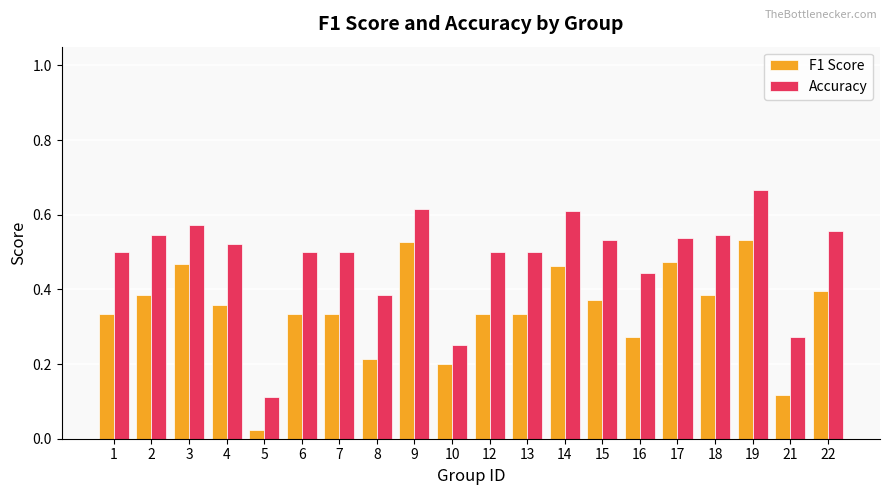

Which category has the highest value in the Accuracy series?

19